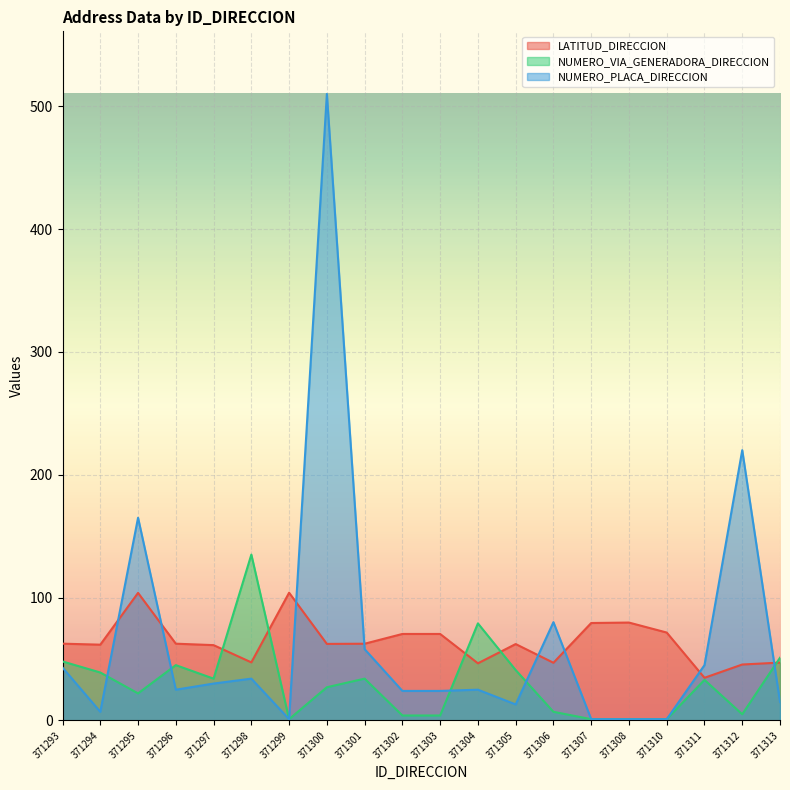

Reading left to right, list all the values displayed in this chart.

LATITUD_DIRECCION: 371293=62.5	371294=61.7	371295=103.8	371296=62.5	371297=61.3	371298=47.2	371299=104.0	371300=62.3	371301=62.4	371302=70.4	371303=70.4	371304=46.5	371305=62.2	371306=46.9	371307=79.3	371308=79.7	371310=71.5	371311=34.7	371312=45.5	371313=47.1
NUMERO_VIA_GENERADORA_DIRECCION: 371293=48.0	371294=39.0	371295=22.0	371296=45.0	371297=34.0	371298=135.0	371299=1.0	371300=27.0	371301=34.0	371302=4.0	371303=4.0	371304=79.0	371305=41.0	371306=7.0	371307=1.0	371308=1.0	371310=1.0	371311=33.0	371312=5.0	371313=51.0
NUMERO_PLACA_DIRECCION: 371293=43.0	371294=7.0	371295=165.0	371296=25.0	371297=30.0	371298=34.0	371299=1.0	371300=510.0	371301=58.0	371302=24.0	371303=24.0	371304=25.0	371305=13.0	371306=80.0	371307=1.0	371308=1.0	371310=1.0	371311=45.0	371312=220.0	371313=15.0